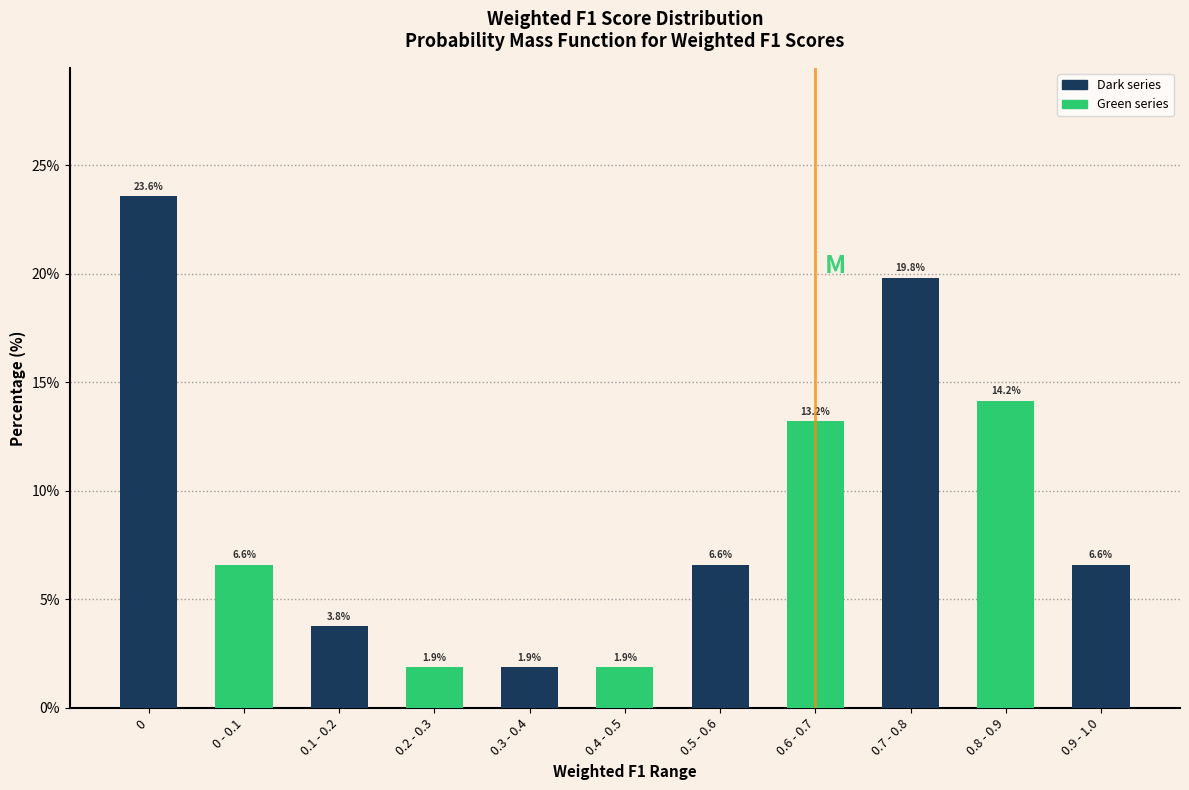

Reading left to right, extract all data points from this chart.

23.6	6.6	3.8	1.9	1.9	1.9	6.6	13.2	19.8	14.2	6.6